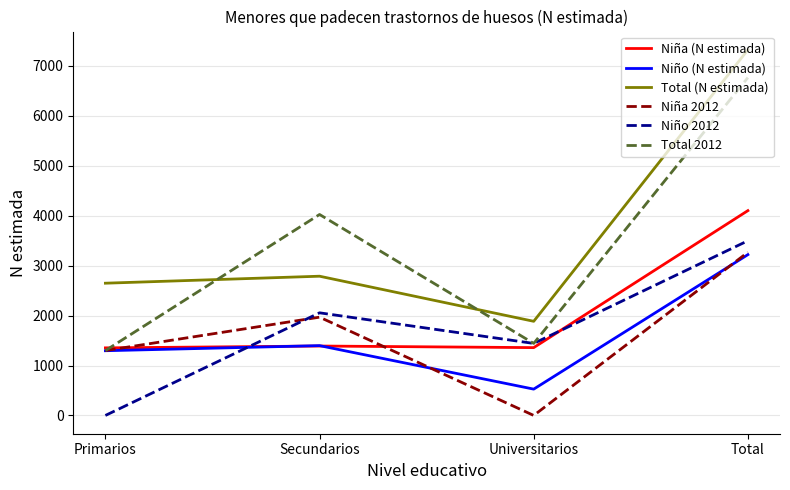

Which series has the largest total across all categories?

Total (N estimada)